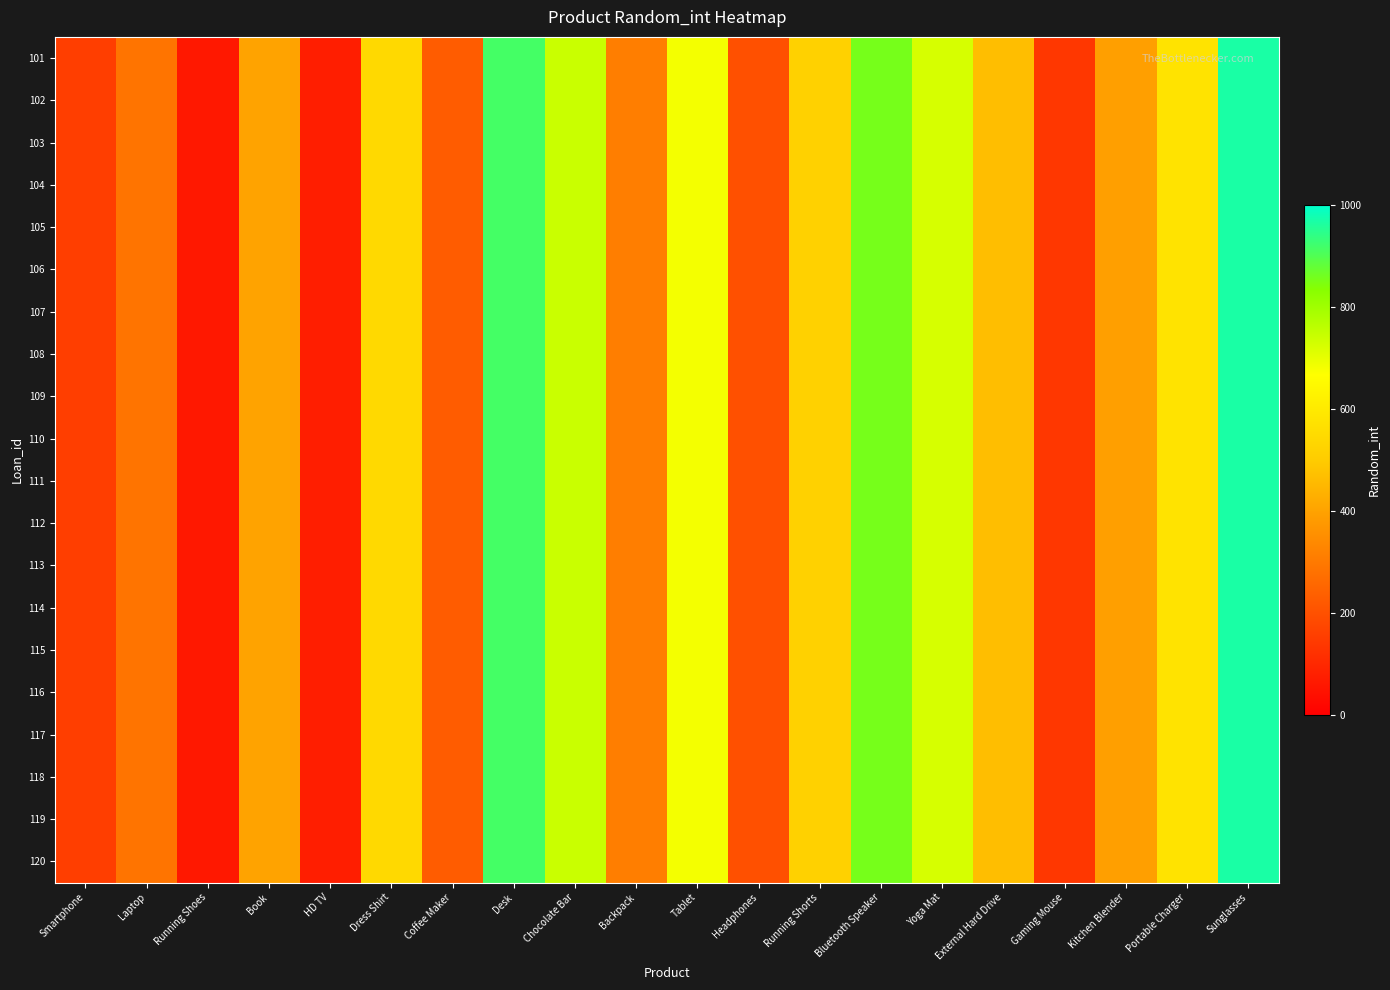

Reading right to left, transcribe all the data shown in this chart.

101: Sunglasses=968	Portable Charger=578	Kitchen Blender=392	Gaming Mouse=135	External Hard Drive=466	Yoga Mat=723	Bluetooth Speaker=854	Running Shorts=517	Headphones=198	Tablet=680	Backpack=309	Chocolate Bar=742	Desk=915	Coffee Maker=228	Dress Shirt=543	HD TV=76	Book=401	Running Shoes=62	Laptop=287	Smartphone=153
102: Sunglasses=968	Portable Charger=578	Kitchen Blender=392	Gaming Mouse=135	External Hard Drive=466	Yoga Mat=723	Bluetooth Speaker=854	Running Shorts=517	Headphones=198	Tablet=680	Backpack=309	Chocolate Bar=742	Desk=915	Coffee Maker=228	Dress Shirt=543	HD TV=76	Book=401	Running Shoes=62	Laptop=287	Smartphone=153
103: Sunglasses=968	Portable Charger=578	Kitchen Blender=392	Gaming Mouse=135	External Hard Drive=466	Yoga Mat=723	Bluetooth Speaker=854	Running Shorts=517	Headphones=198	Tablet=680	Backpack=309	Chocolate Bar=742	Desk=915	Coffee Maker=228	Dress Shirt=543	HD TV=76	Book=401	Running Shoes=62	Laptop=287	Smartphone=153
104: Sunglasses=968	Portable Charger=578	Kitchen Blender=392	Gaming Mouse=135	External Hard Drive=466	Yoga Mat=723	Bluetooth Speaker=854	Running Shorts=517	Headphones=198	Tablet=680	Backpack=309	Chocolate Bar=742	Desk=915	Coffee Maker=228	Dress Shirt=543	HD TV=76	Book=401	Running Shoes=62	Laptop=287	Smartphone=153
105: Sunglasses=968	Portable Charger=578	Kitchen Blender=392	Gaming Mouse=135	External Hard Drive=466	Yoga Mat=723	Bluetooth Speaker=854	Running Shorts=517	Headphones=198	Tablet=680	Backpack=309	Chocolate Bar=742	Desk=915	Coffee Maker=228	Dress Shirt=543	HD TV=76	Book=401	Running Shoes=62	Laptop=287	Smartphone=153
106: Sunglasses=968	Portable Charger=578	Kitchen Blender=392	Gaming Mouse=135	External Hard Drive=466	Yoga Mat=723	Bluetooth Speaker=854	Running Shorts=517	Headphones=198	Tablet=680	Backpack=309	Chocolate Bar=742	Desk=915	Coffee Maker=228	Dress Shirt=543	HD TV=76	Book=401	Running Shoes=62	Laptop=287	Smartphone=153
107: Sunglasses=968	Portable Charger=578	Kitchen Blender=392	Gaming Mouse=135	External Hard Drive=466	Yoga Mat=723	Bluetooth Speaker=854	Running Shorts=517	Headphones=198	Tablet=680	Backpack=309	Chocolate Bar=742	Desk=915	Coffee Maker=228	Dress Shirt=543	HD TV=76	Book=401	Running Shoes=62	Laptop=287	Smartphone=153
108: Sunglasses=968	Portable Charger=578	Kitchen Blender=392	Gaming Mouse=135	External Hard Drive=466	Yoga Mat=723	Bluetooth Speaker=854	Running Shorts=517	Headphones=198	Tablet=680	Backpack=309	Chocolate Bar=742	Desk=915	Coffee Maker=228	Dress Shirt=543	HD TV=76	Book=401	Running Shoes=62	Laptop=287	Smartphone=153
109: Sunglasses=968	Portable Charger=578	Kitchen Blender=392	Gaming Mouse=135	External Hard Drive=466	Yoga Mat=723	Bluetooth Speaker=854	Running Shorts=517	Headphones=198	Tablet=680	Backpack=309	Chocolate Bar=742	Desk=915	Coffee Maker=228	Dress Shirt=543	HD TV=76	Book=401	Running Shoes=62	Laptop=287	Smartphone=153
110: Sunglasses=968	Portable Charger=578	Kitchen Blender=392	Gaming Mouse=135	External Hard Drive=466	Yoga Mat=723	Bluetooth Speaker=854	Running Shorts=517	Headphones=198	Tablet=680	Backpack=309	Chocolate Bar=742	Desk=915	Coffee Maker=228	Dress Shirt=543	HD TV=76	Book=401	Running Shoes=62	Laptop=287	Smartphone=153
111: Sunglasses=968	Portable Charger=578	Kitchen Blender=392	Gaming Mouse=135	External Hard Drive=466	Yoga Mat=723	Bluetooth Speaker=854	Running Shorts=517	Headphones=198	Tablet=680	Backpack=309	Chocolate Bar=742	Desk=915	Coffee Maker=228	Dress Shirt=543	HD TV=76	Book=401	Running Shoes=62	Laptop=287	Smartphone=153
112: Sunglasses=968	Portable Charger=578	Kitchen Blender=392	Gaming Mouse=135	External Hard Drive=466	Yoga Mat=723	Bluetooth Speaker=854	Running Shorts=517	Headphones=198	Tablet=680	Backpack=309	Chocolate Bar=742	Desk=915	Coffee Maker=228	Dress Shirt=543	HD TV=76	Book=401	Running Shoes=62	Laptop=287	Smartphone=153
113: Sunglasses=968	Portable Charger=578	Kitchen Blender=392	Gaming Mouse=135	External Hard Drive=466	Yoga Mat=723	Bluetooth Speaker=854	Running Shorts=517	Headphones=198	Tablet=680	Backpack=309	Chocolate Bar=742	Desk=915	Coffee Maker=228	Dress Shirt=543	HD TV=76	Book=401	Running Shoes=62	Laptop=287	Smartphone=153
114: Sunglasses=968	Portable Charger=578	Kitchen Blender=392	Gaming Mouse=135	External Hard Drive=466	Yoga Mat=723	Bluetooth Speaker=854	Running Shorts=517	Headphones=198	Tablet=680	Backpack=309	Chocolate Bar=742	Desk=915	Coffee Maker=228	Dress Shirt=543	HD TV=76	Book=401	Running Shoes=62	Laptop=287	Smartphone=153
115: Sunglasses=968	Portable Charger=578	Kitchen Blender=392	Gaming Mouse=135	External Hard Drive=466	Yoga Mat=723	Bluetooth Speaker=854	Running Shorts=517	Headphones=198	Tablet=680	Backpack=309	Chocolate Bar=742	Desk=915	Coffee Maker=228	Dress Shirt=543	HD TV=76	Book=401	Running Shoes=62	Laptop=287	Smartphone=153
116: Sunglasses=968	Portable Charger=578	Kitchen Blender=392	Gaming Mouse=135	External Hard Drive=466	Yoga Mat=723	Bluetooth Speaker=854	Running Shorts=517	Headphones=198	Tablet=680	Backpack=309	Chocolate Bar=742	Desk=915	Coffee Maker=228	Dress Shirt=543	HD TV=76	Book=401	Running Shoes=62	Laptop=287	Smartphone=153
117: Sunglasses=968	Portable Charger=578	Kitchen Blender=392	Gaming Mouse=135	External Hard Drive=466	Yoga Mat=723	Bluetooth Speaker=854	Running Shorts=517	Headphones=198	Tablet=680	Backpack=309	Chocolate Bar=742	Desk=915	Coffee Maker=228	Dress Shirt=543	HD TV=76	Book=401	Running Shoes=62	Laptop=287	Smartphone=153
118: Sunglasses=968	Portable Charger=578	Kitchen Blender=392	Gaming Mouse=135	External Hard Drive=466	Yoga Mat=723	Bluetooth Speaker=854	Running Shorts=517	Headphones=198	Tablet=680	Backpack=309	Chocolate Bar=742	Desk=915	Coffee Maker=228	Dress Shirt=543	HD TV=76	Book=401	Running Shoes=62	Laptop=287	Smartphone=153
119: Sunglasses=968	Portable Charger=578	Kitchen Blender=392	Gaming Mouse=135	External Hard Drive=466	Yoga Mat=723	Bluetooth Speaker=854	Running Shorts=517	Headphones=198	Tablet=680	Backpack=309	Chocolate Bar=742	Desk=915	Coffee Maker=228	Dress Shirt=543	HD TV=76	Book=401	Running Shoes=62	Laptop=287	Smartphone=153
120: Sunglasses=968	Portable Charger=578	Kitchen Blender=392	Gaming Mouse=135	External Hard Drive=466	Yoga Mat=723	Bluetooth Speaker=854	Running Shorts=517	Headphones=198	Tablet=680	Backpack=309	Chocolate Bar=742	Desk=915	Coffee Maker=228	Dress Shirt=543	HD TV=76	Book=401	Running Shoes=62	Laptop=287	Smartphone=153